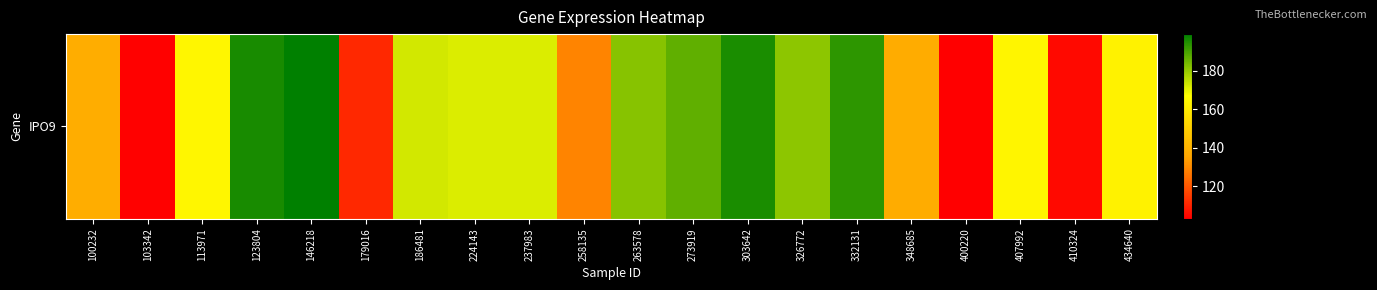

List the labels in order of value, smallest first.

400220, 103342, 410324, 179016, 258135, 348685, 100232, 434640, 407992, 113971, 224143, 237983, 186481, 326772, 263578, 273919, 332131, 303642, 123804, 146218